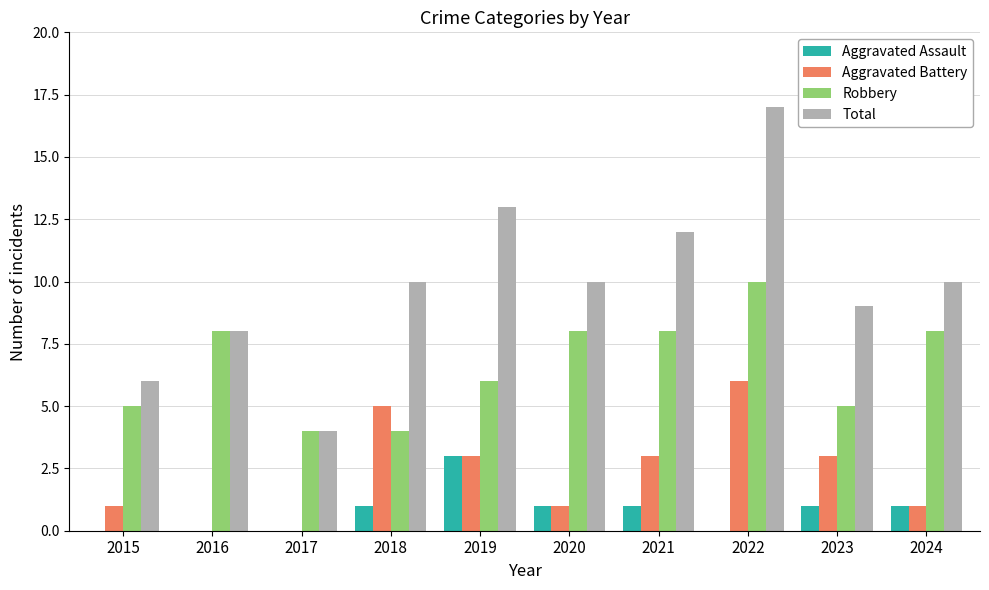

At which category does the chart reach its peak across all series?

2022